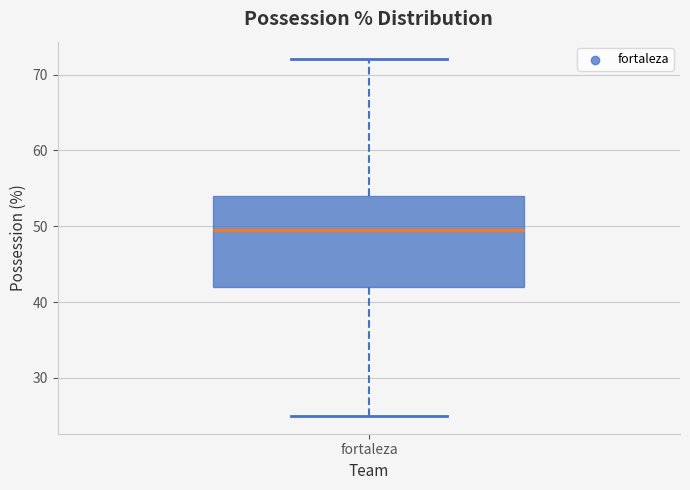

Transcribe this box plot: give where the median line is, the range the box spans, and where the two whiskers end, as read against the y-axis. The values are not printed on the chart, so give them approximately, as read against the axis.

median 50, box 42 to 54, whiskers 25 to 72